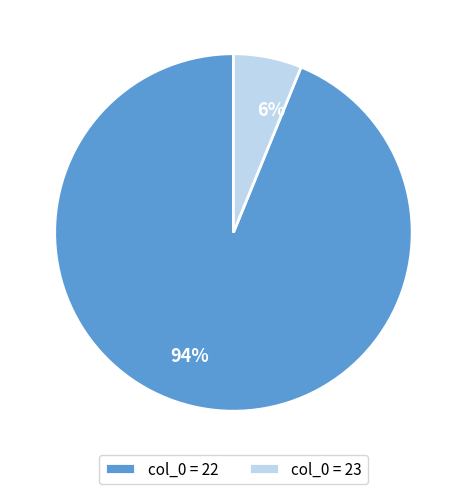

The col_0 = 23 slice represents 17% of the pie. True or false?

False